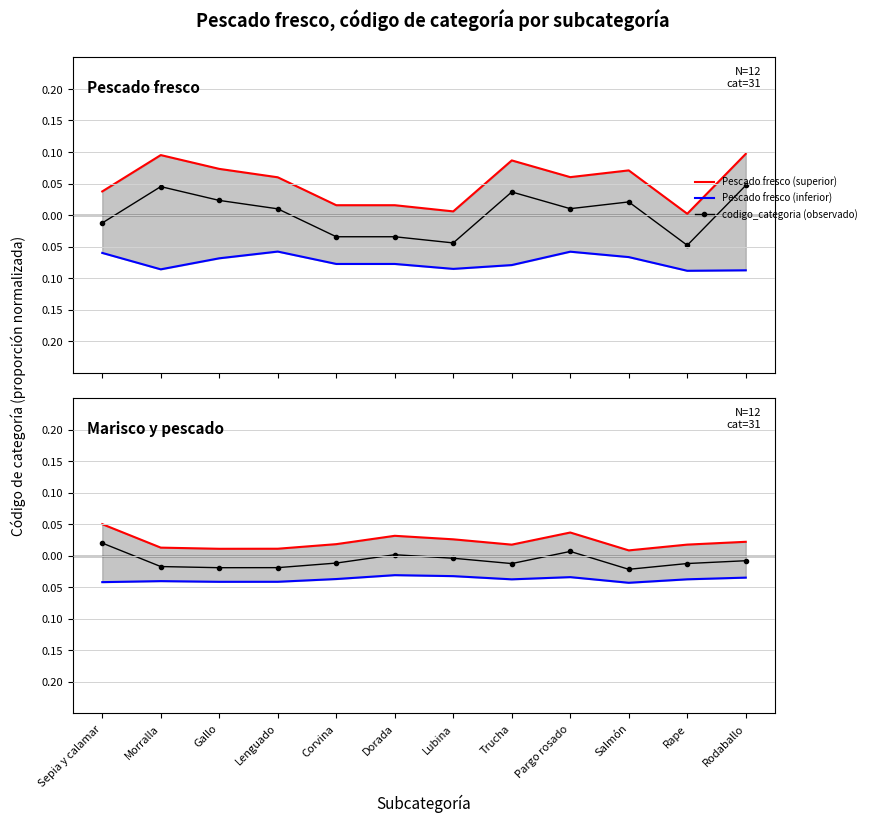

List the labels in order of Pescado fresco (inferior) value, largest first.

Dorada, Lubina, Pargo rosado, Rodaballo, Corvina, Rape, Trucha, Morralla, Lenguado, Gallo, Sepia y calamar, Salmón